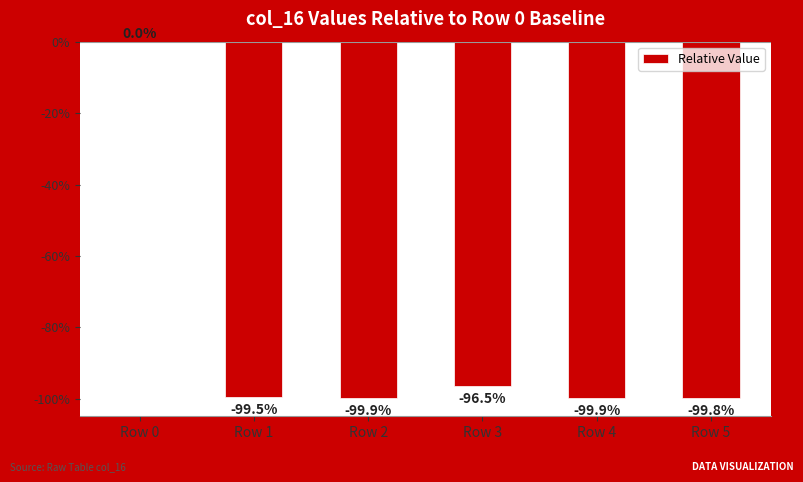

Which category has the highest value across all series?

Row 0